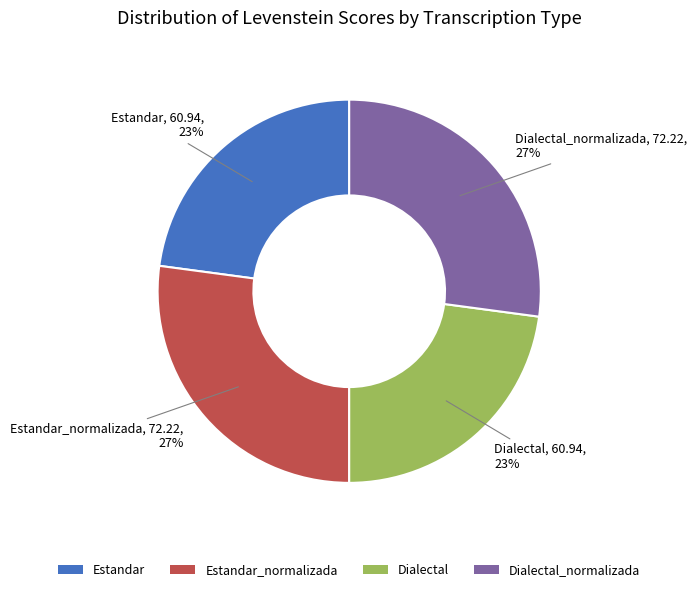

Is Dialectal the majority of the pie?

No